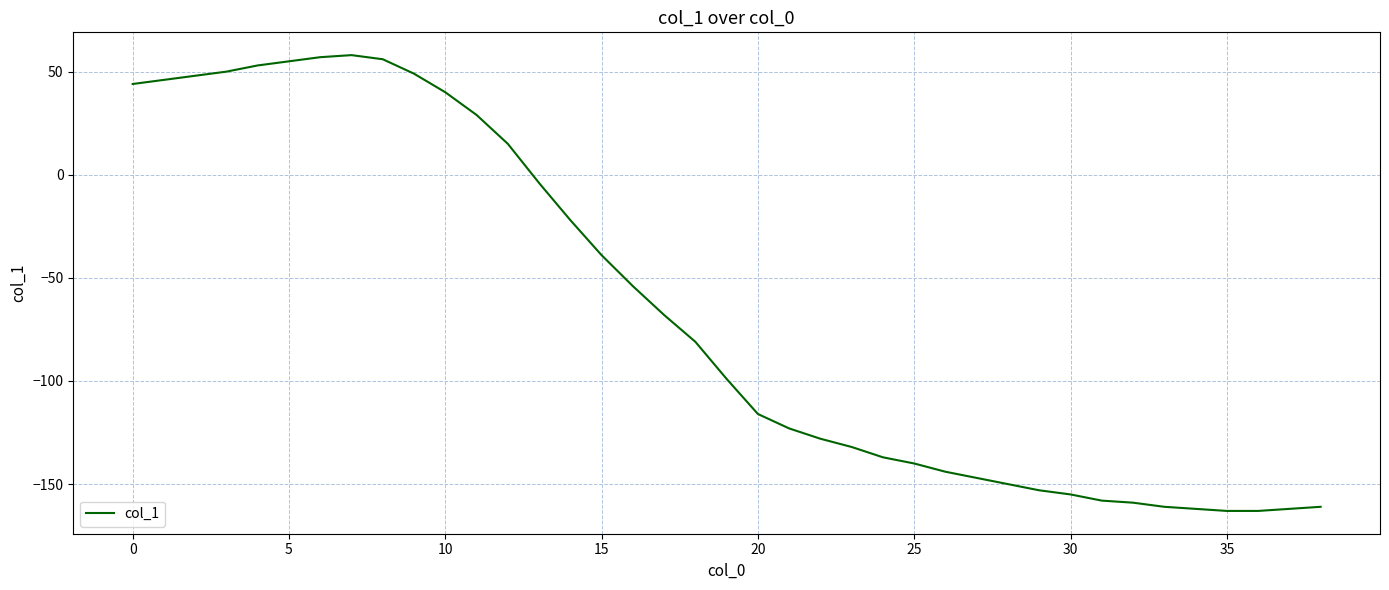

What is the difference between the maximum and minimum values?

221